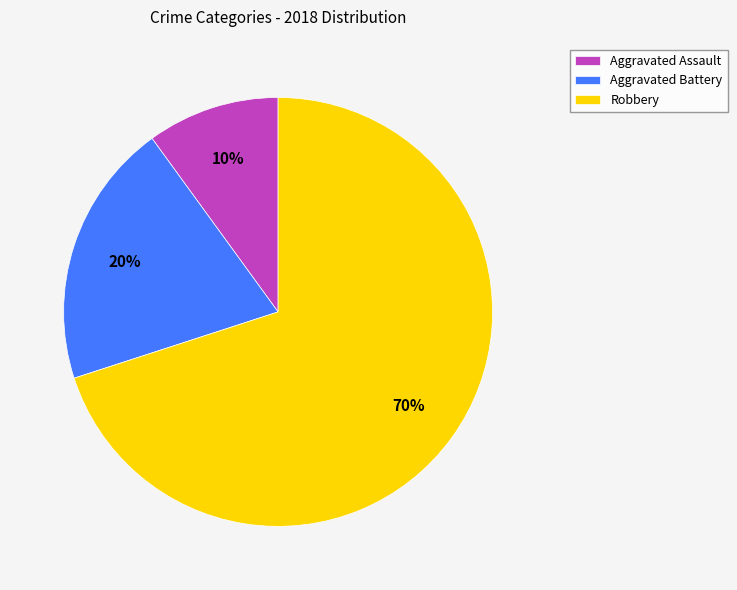

What percentage is the Robbery slice, to the nearest percent?

70%